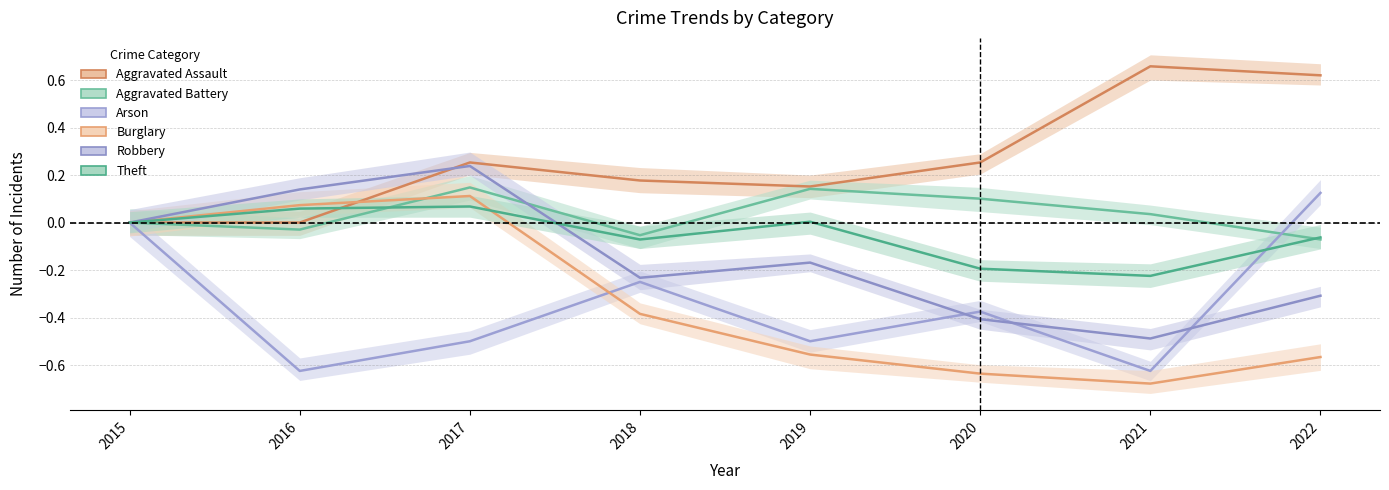

Which series has the largest range (max minus min)?

Burglary